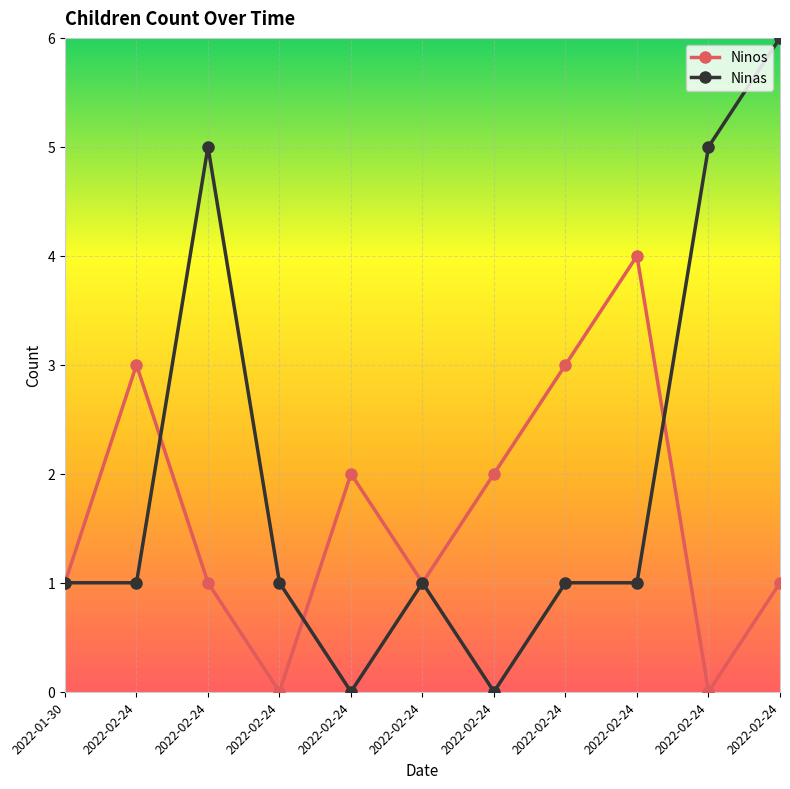

Does the chart have visible grid lines?

Yes